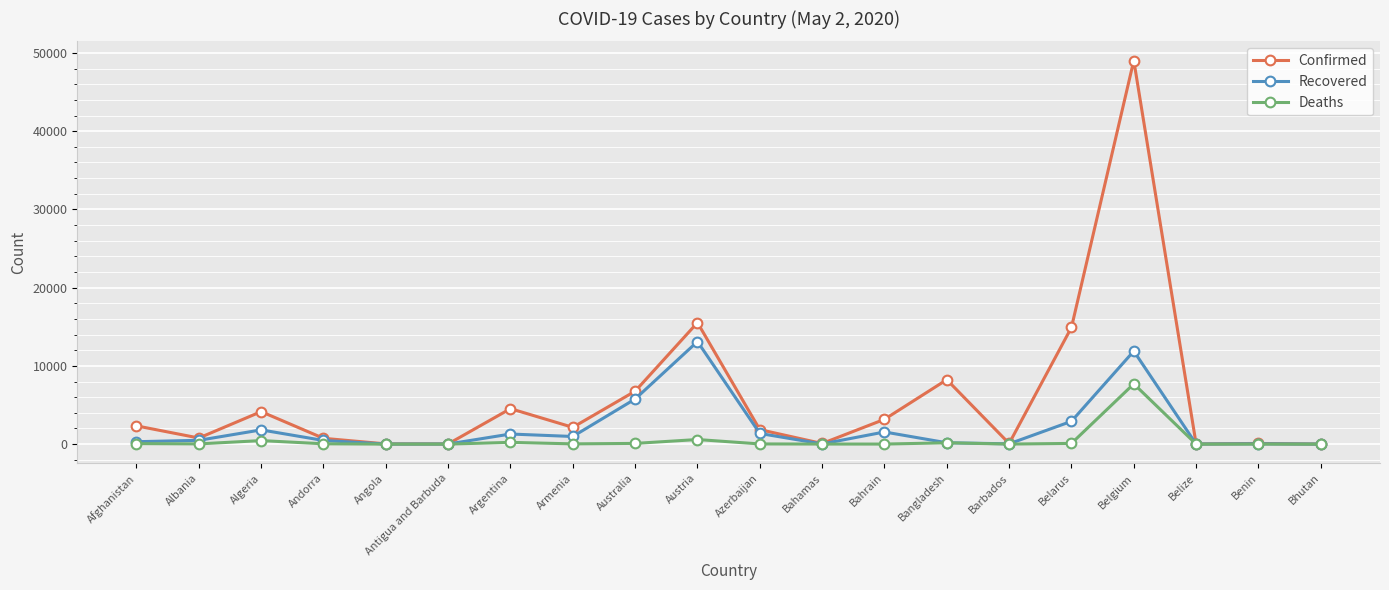

What are all the series names shown in the legend?

Confirmed, Recovered, Deaths